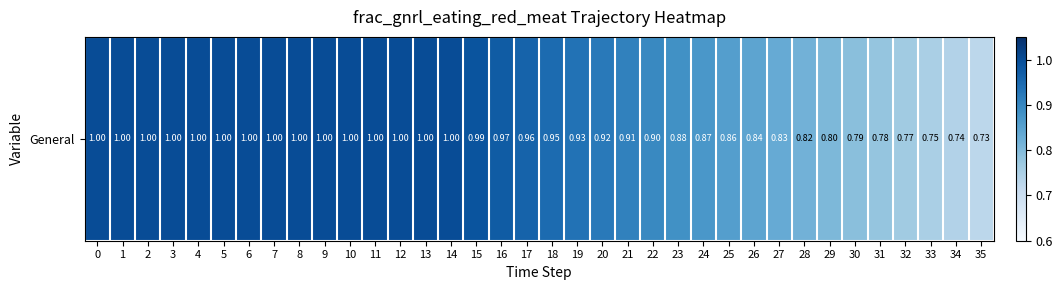

Count the number of data series in this chart.

1